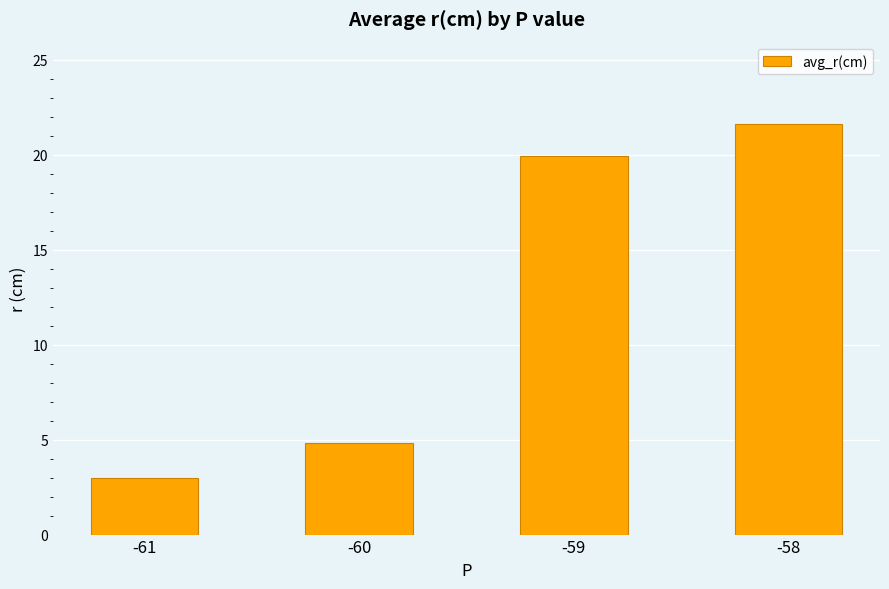

Which category has the highest value across all series?

-58